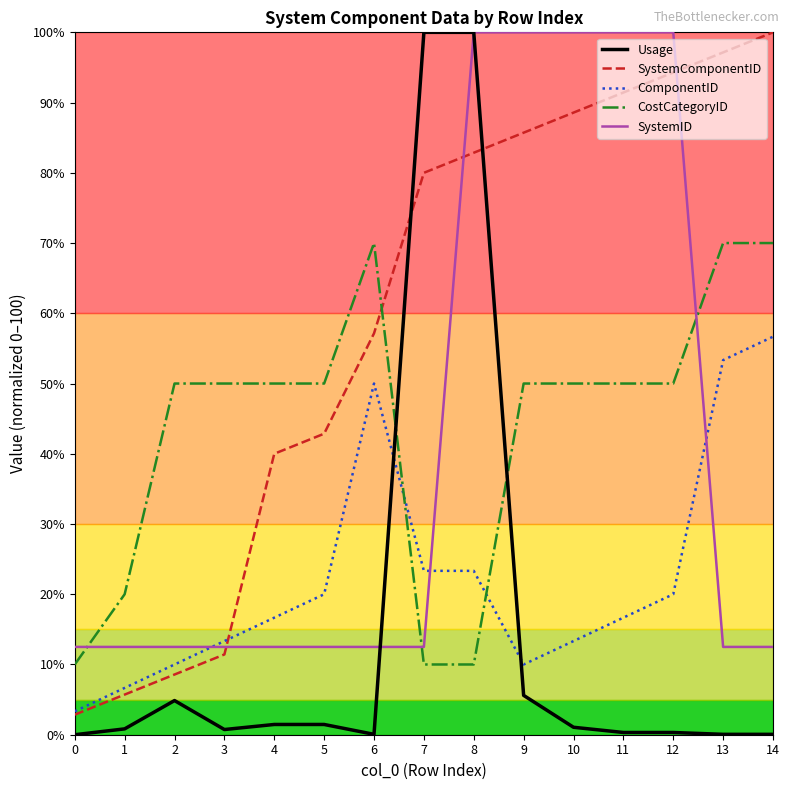

Which series ends up on top after the final intersection of Usage and CostCategoryID?

CostCategoryID